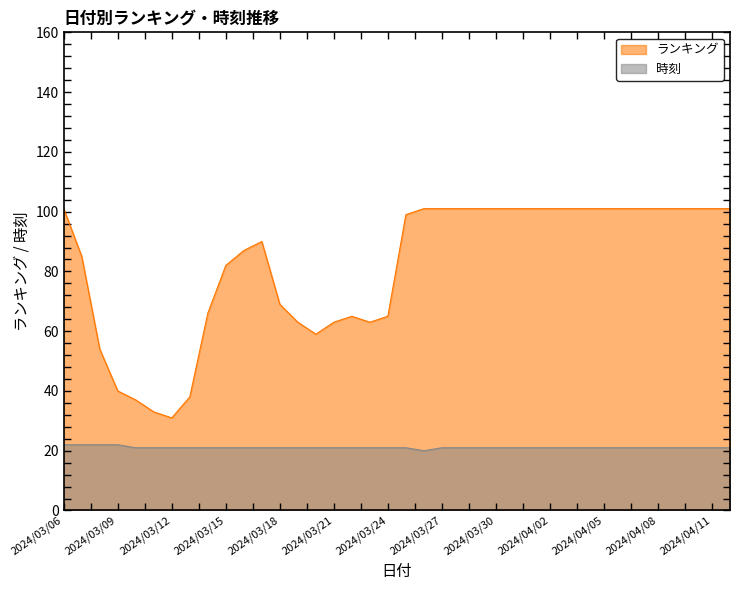

True or false: 時刻 and ランキング cross at least once.

False